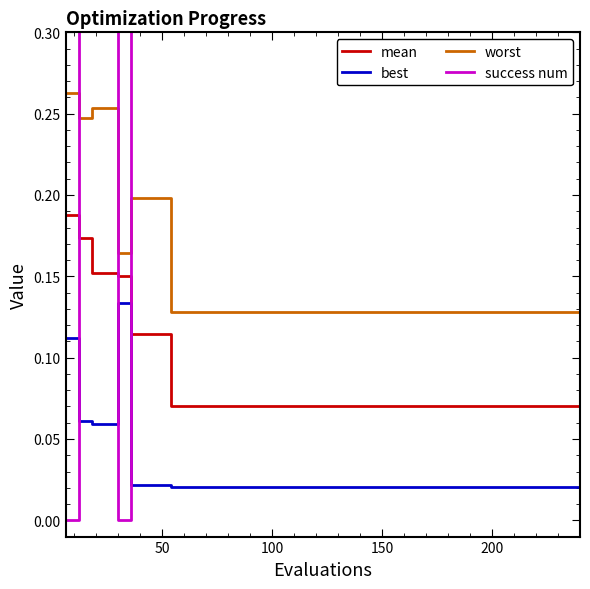

True or false: mean and worst intersect in this chart.

False